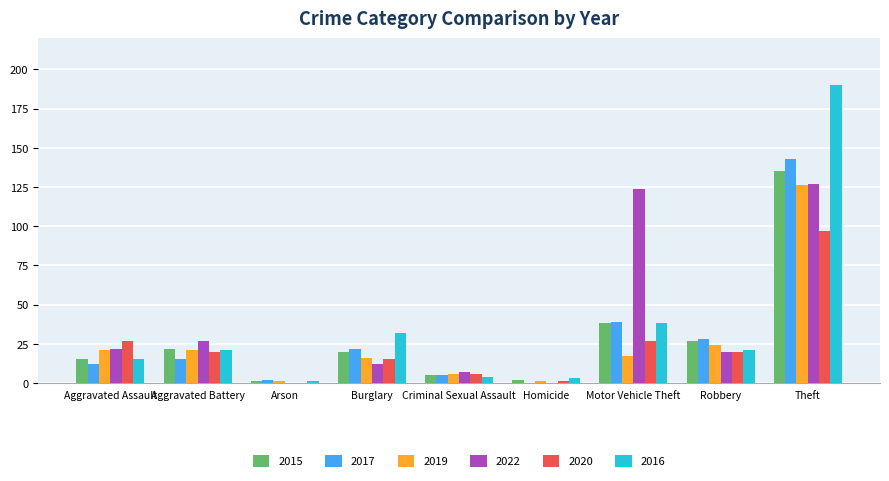

Is it true that 2015 equals 87 at Theft?

False